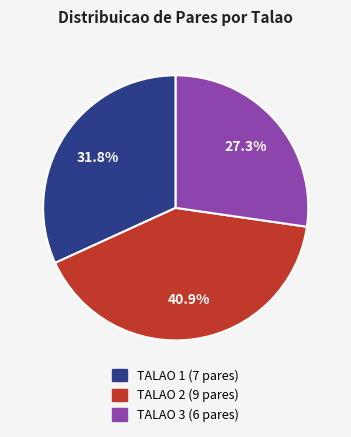

What percentage is the TALAO 3 (6 pares) slice, to the nearest percent?

27%